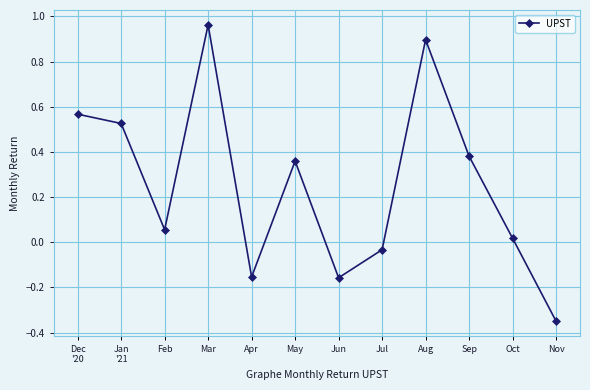

At which category does the chart reach its peak across all series?

Mar